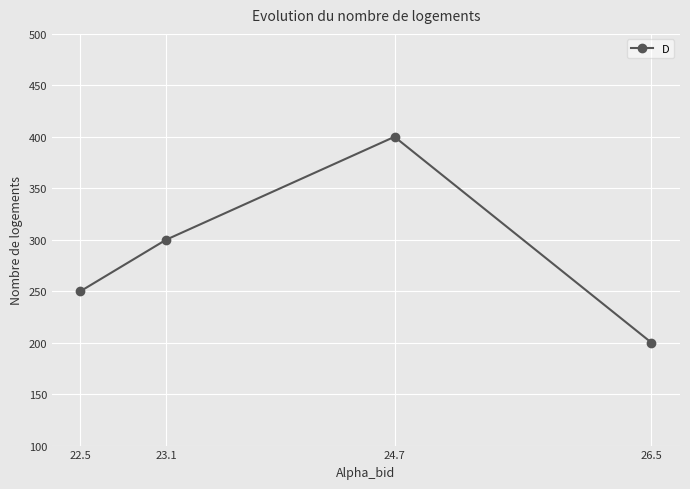

What is the label of the 4th point from the right?

22.5